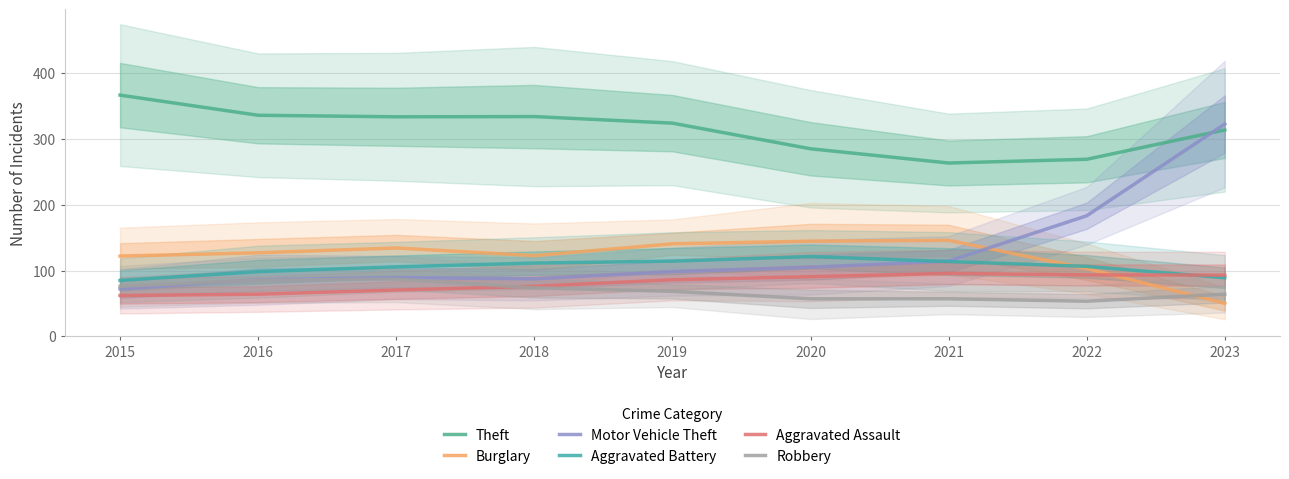

What is the difference between the Burglary values at 2019 and 2018?

18.0